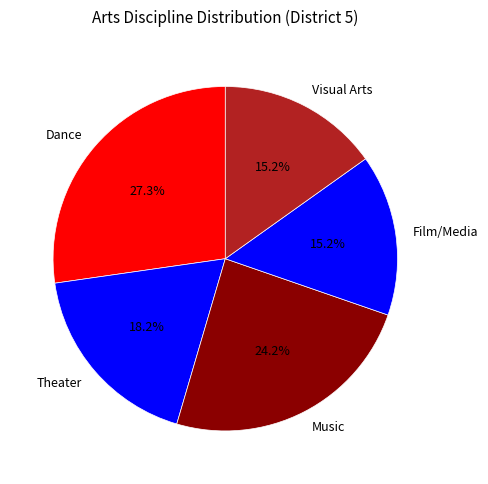

How many slices are in this pie chart?

5